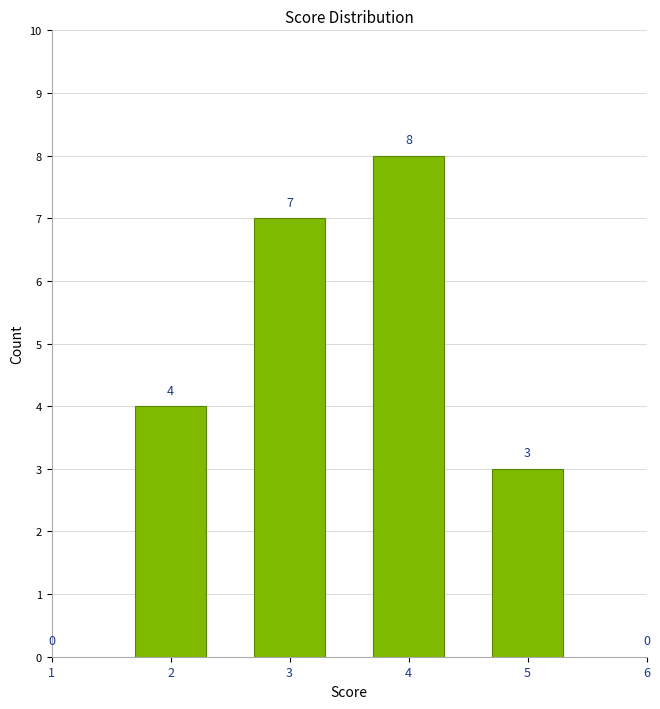

Reading left to right, what are all the values shown in this chart?

2=4	3=7	4=8	5=3